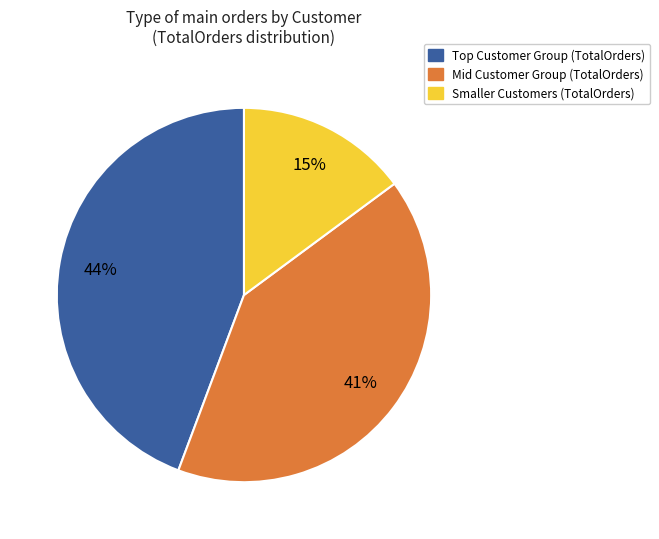

Is there any slice that represents more than half of the pie?

No